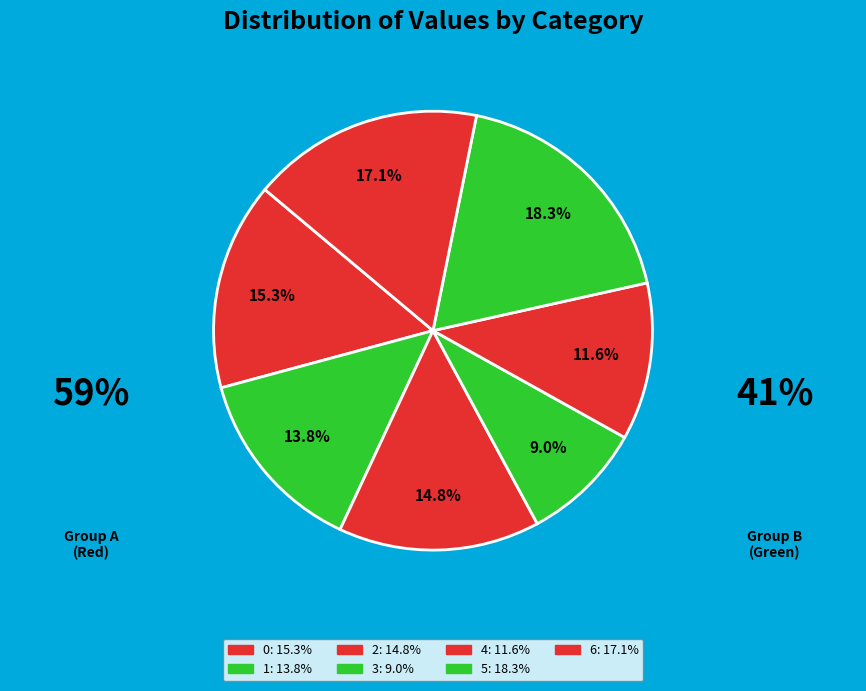

What percentage do 5 and 6 together represent?

35.4%